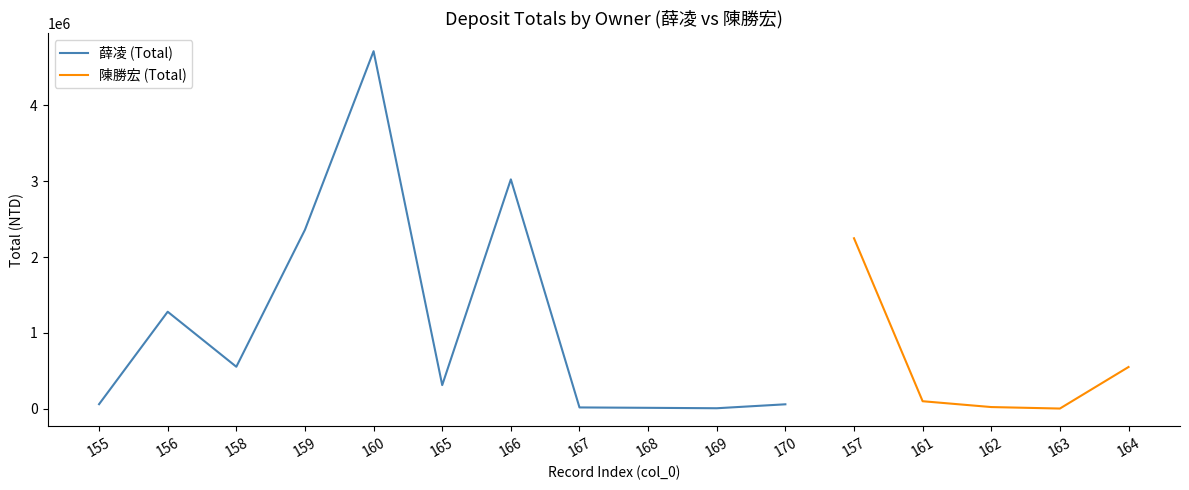

The chart shows a value of 2041113 at 166. True or false?

False